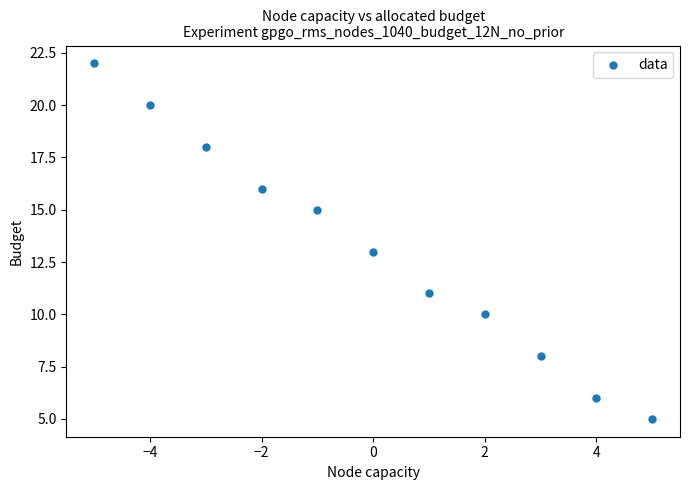

What is the average Y value?

13